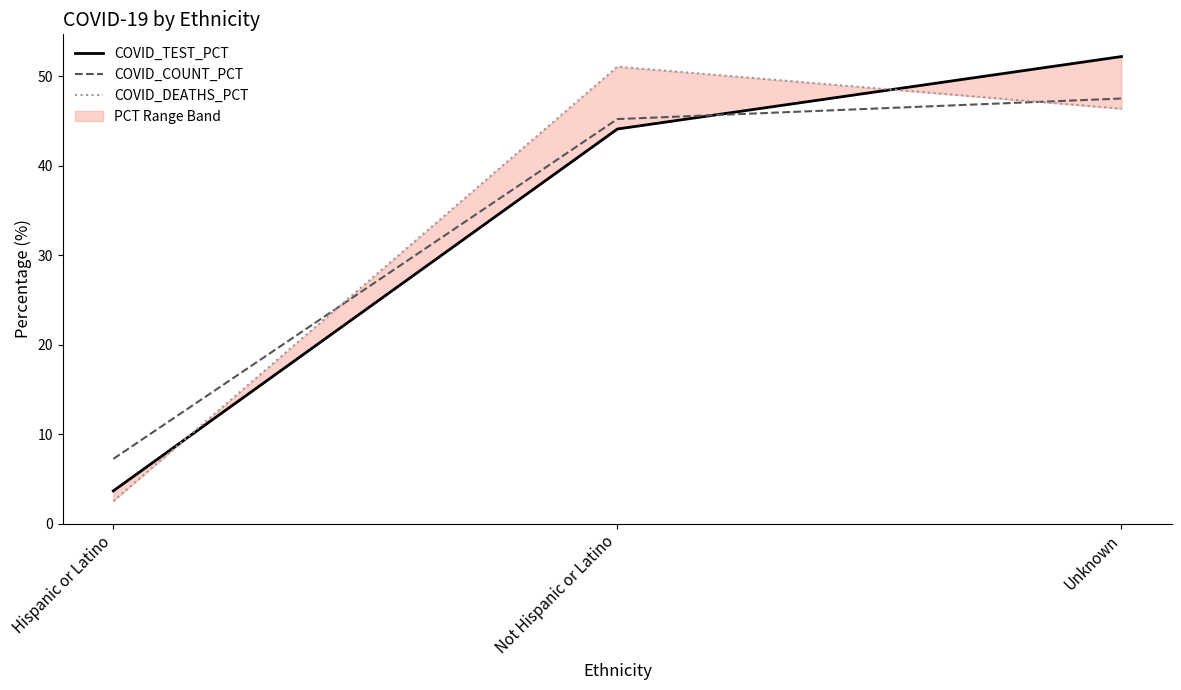

What is the total value across all series at Hispanic or Latino?

13.4